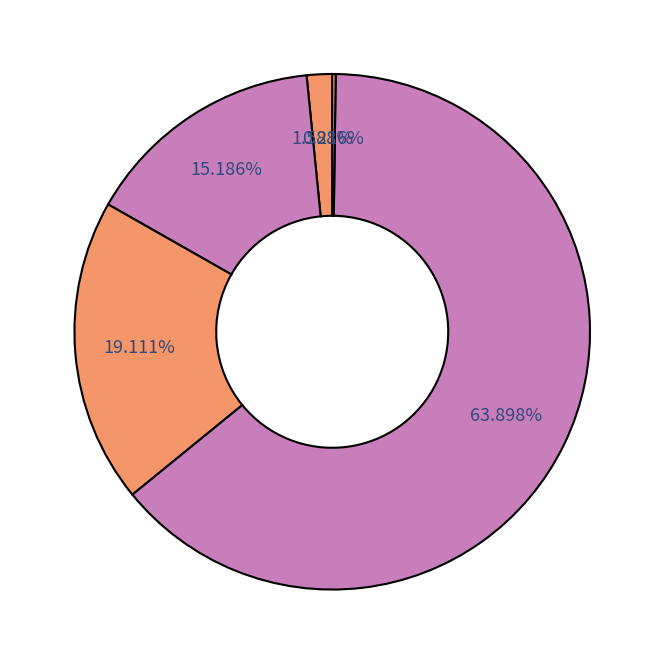

How many segments does this pie chart have?

5